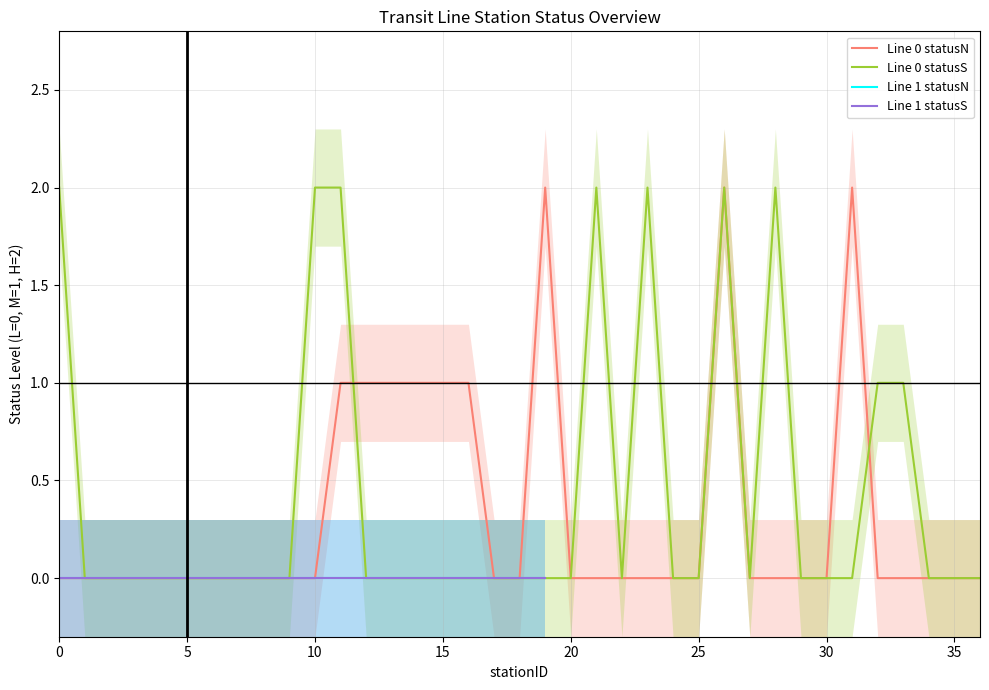

Between 26 and 17, which is larger?

26